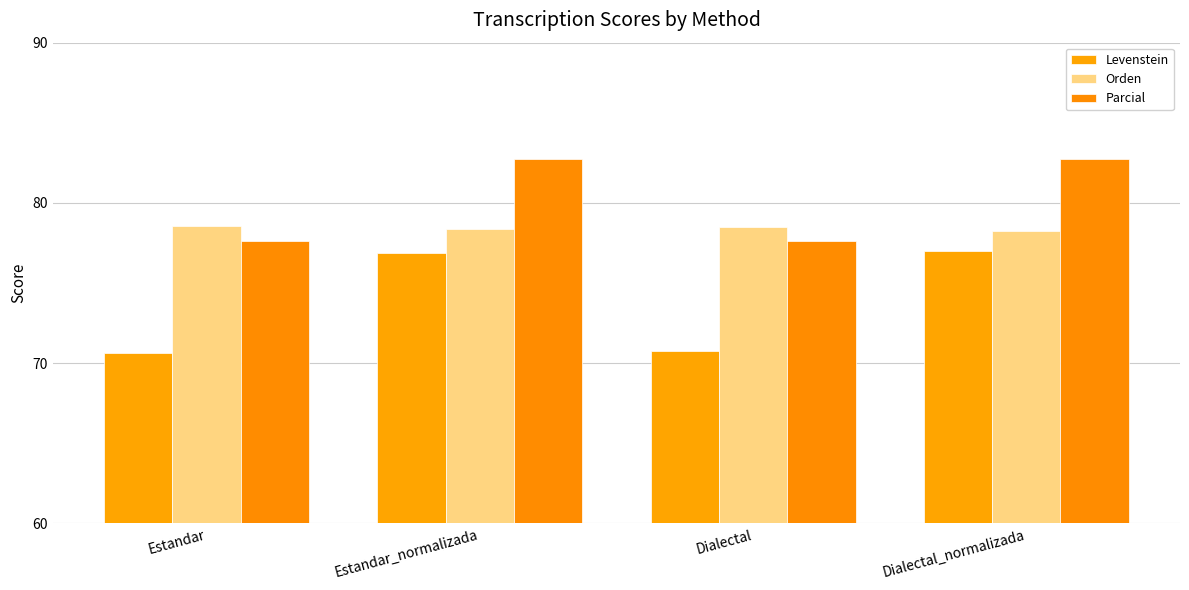

Where is Parcial nearest to the value 80?

Estandar